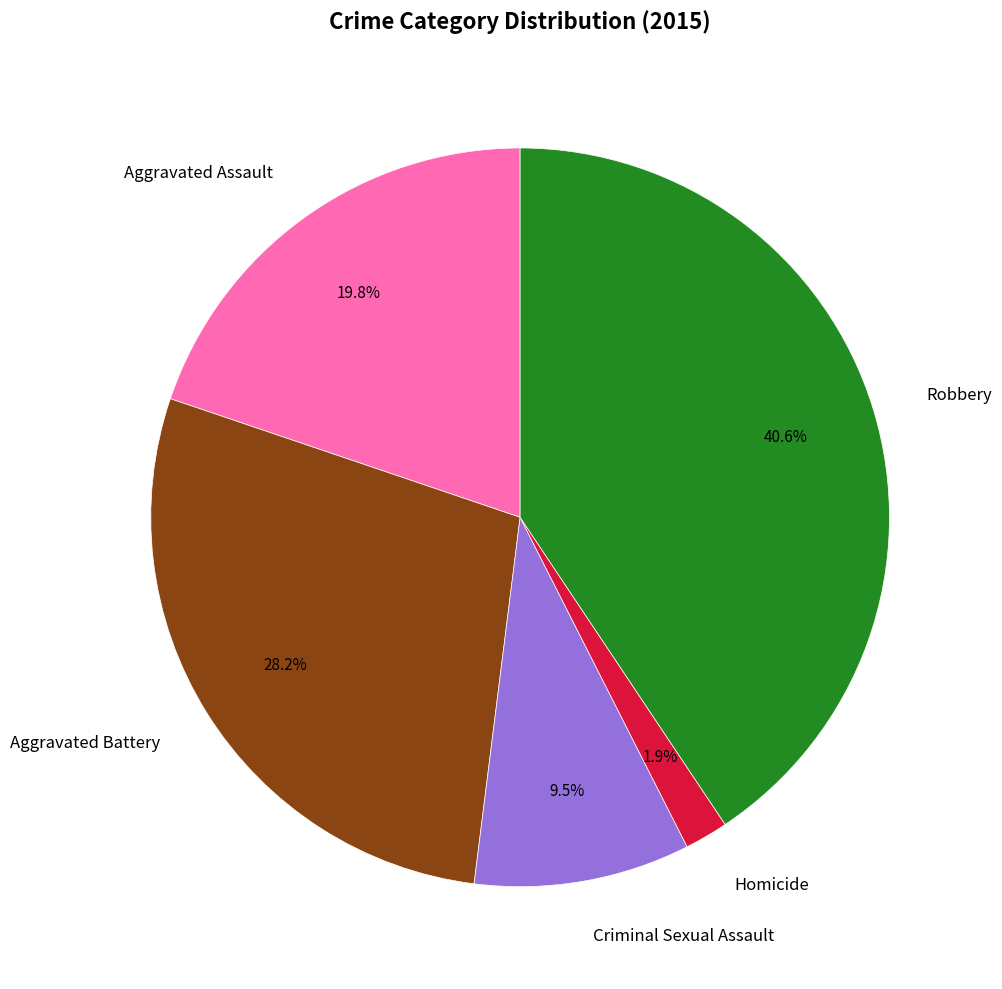

Rank the categories by value from highest to lowest.

Robbery, Aggravated Battery, Aggravated Assault, Criminal Sexual Assault, Homicide